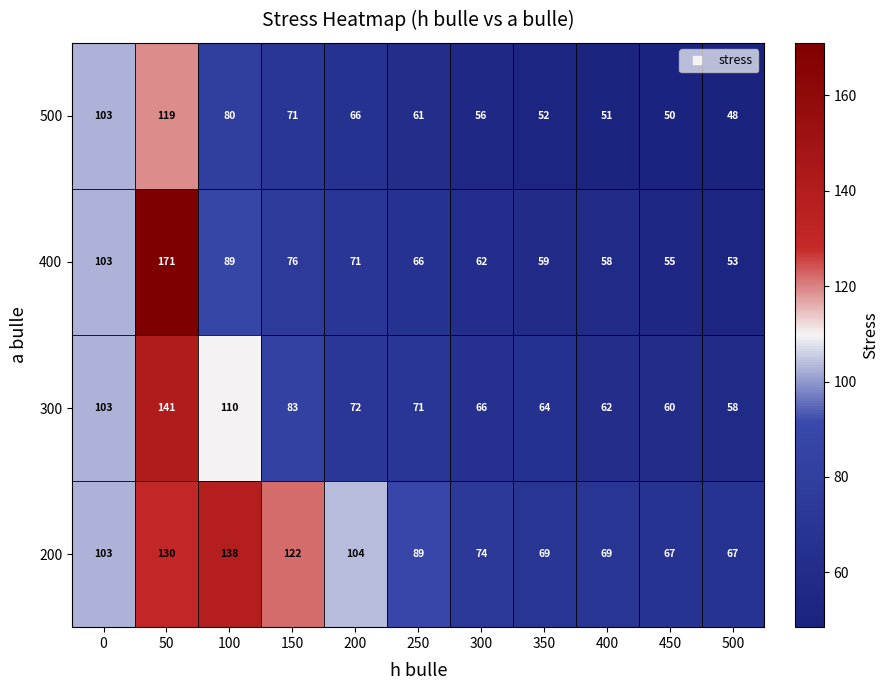

The 300 series shows 109 at 350. True or false?

False